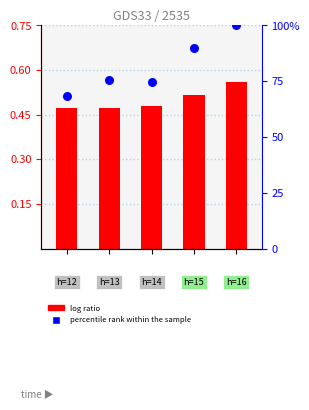

Which series contains the highest Y value?

percentile rank within the sample